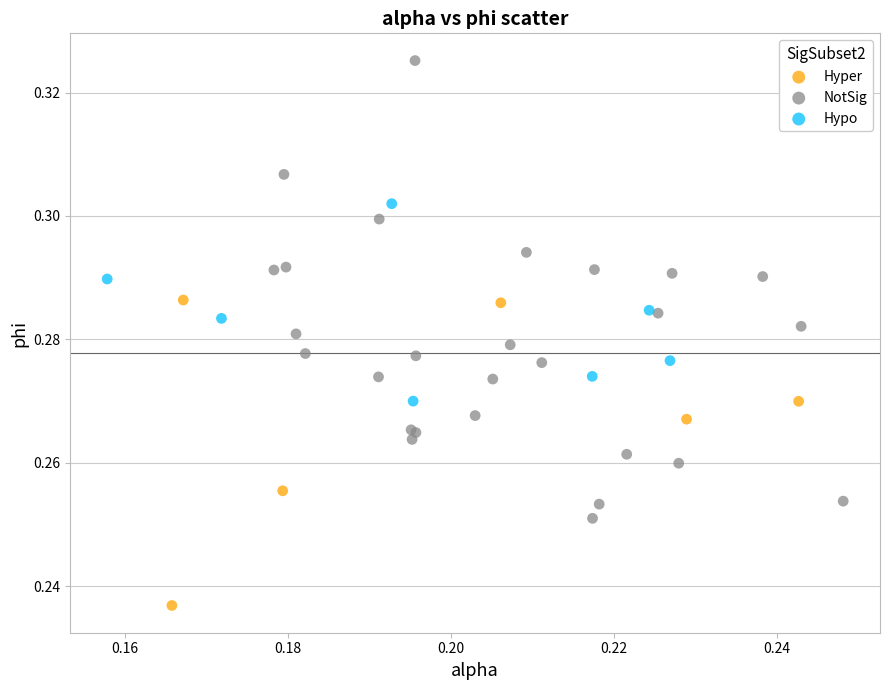

Which series has the largest Y range (max minus min)?

NotSig